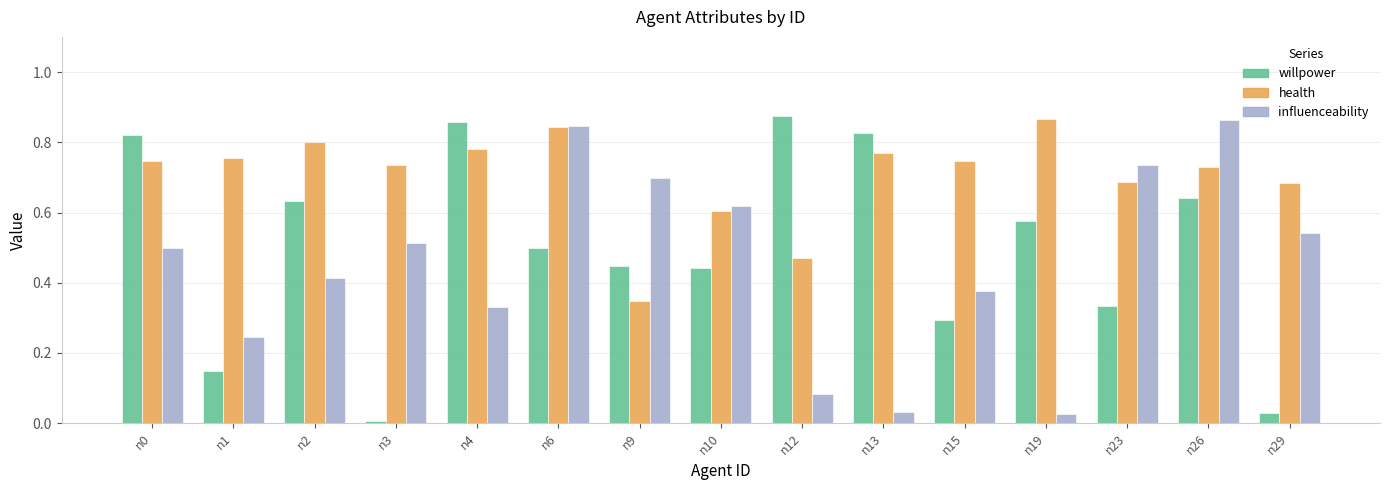

The health series shows 0.5 at n19. True or false?

False